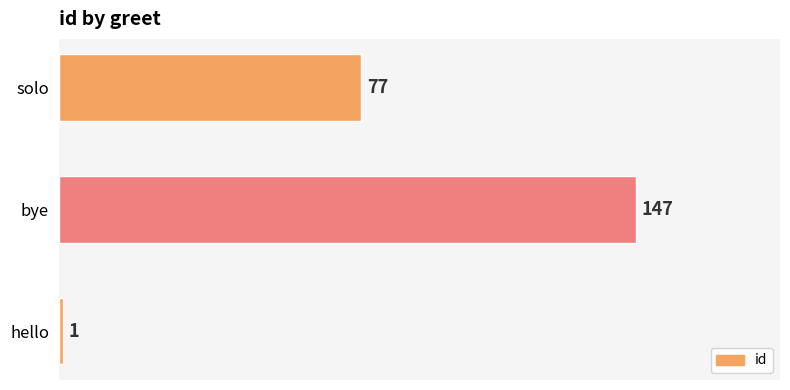

List the labels in order of value, smallest first.

hello, solo, bye